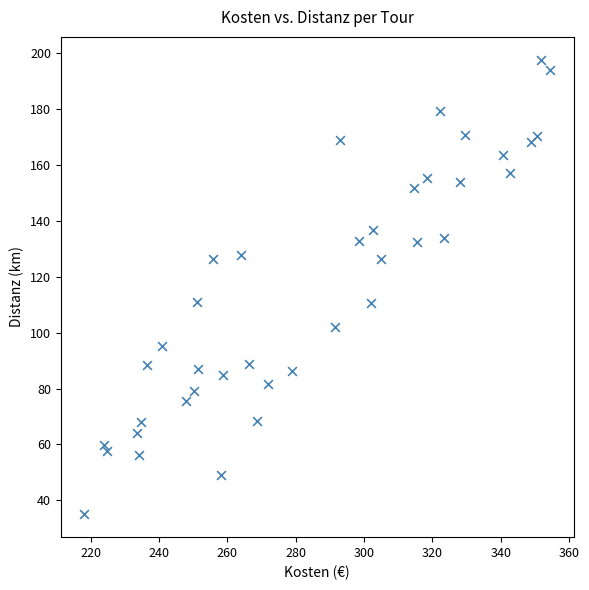

What is the range of X values (max minus min)?

136.4